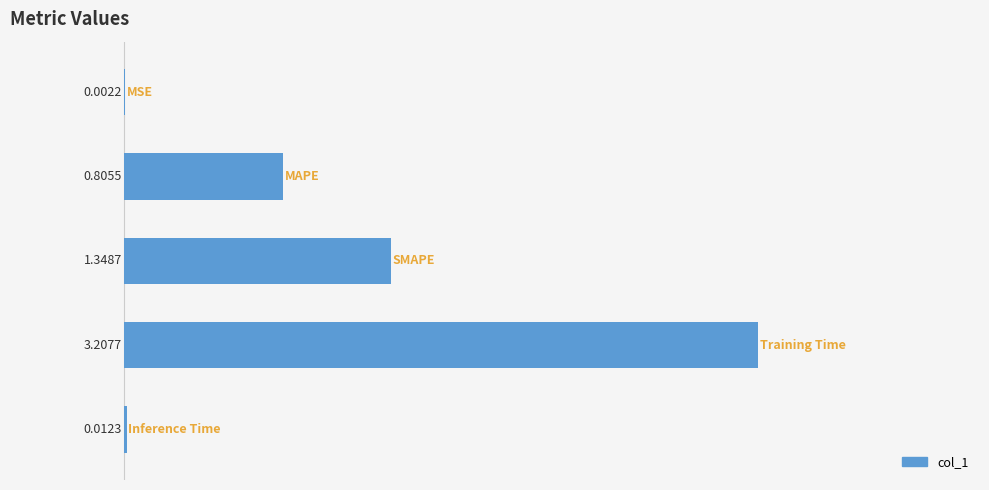

What is the sum of all values?

5.4